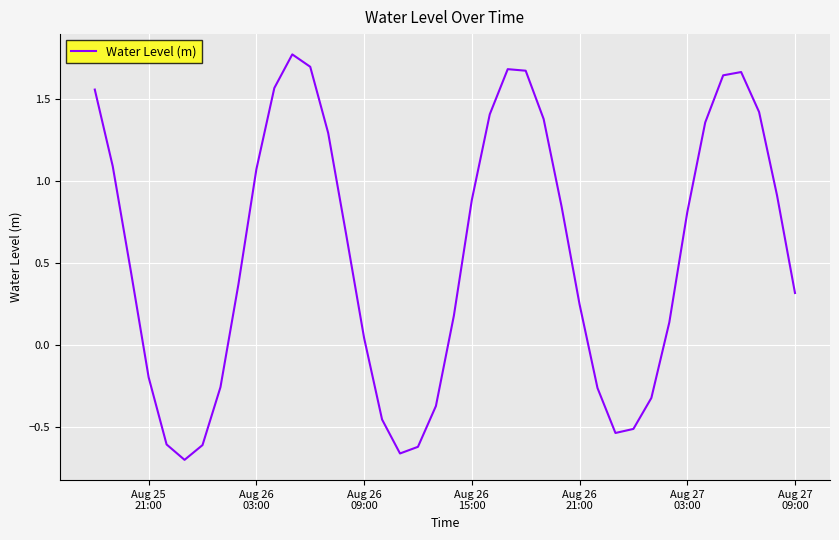

What is the greatest value displayed?

1.8